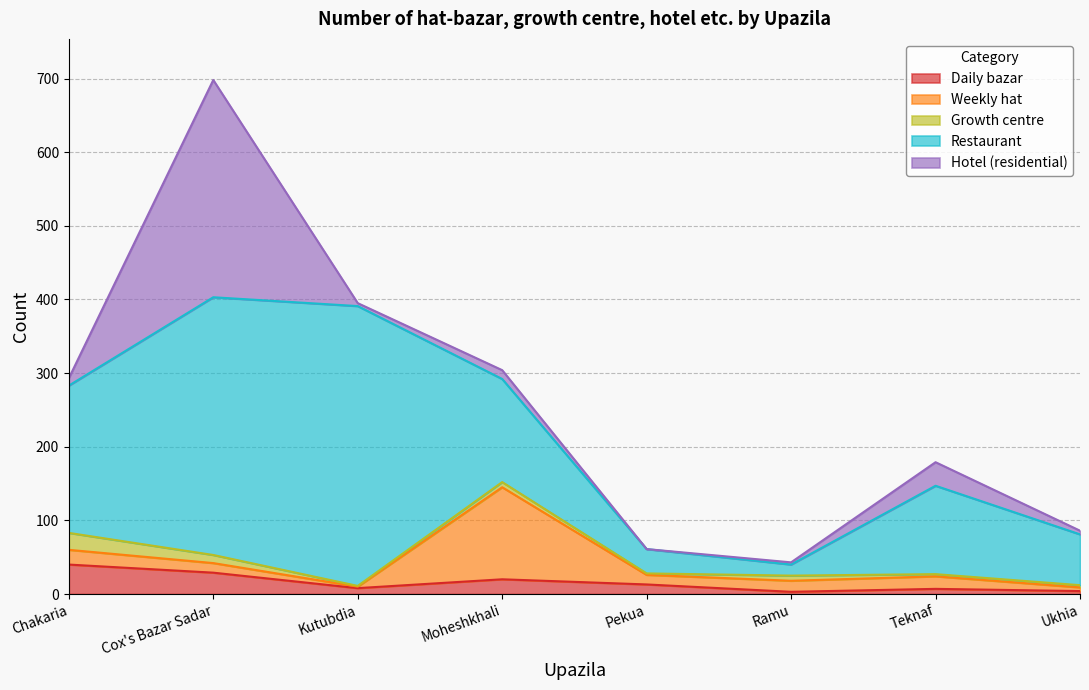

What is the difference between the highest and lowest values at Chakaria?

190